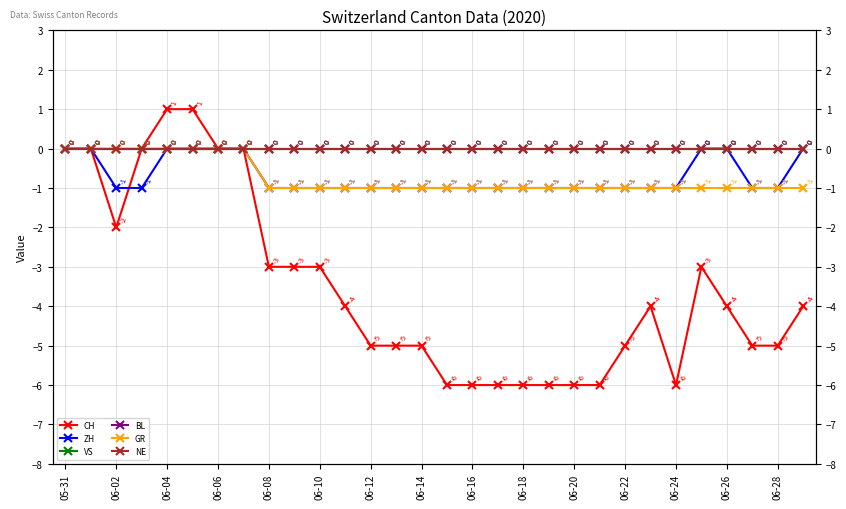

What is the label of the 13th point from the right?

17